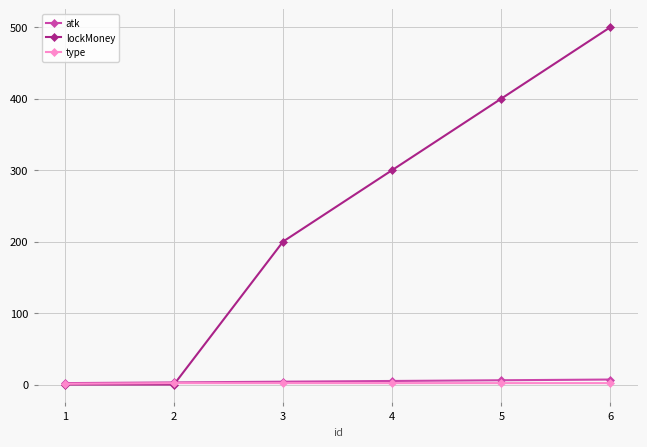

Which series has the largest total across all categories?

lockMoney